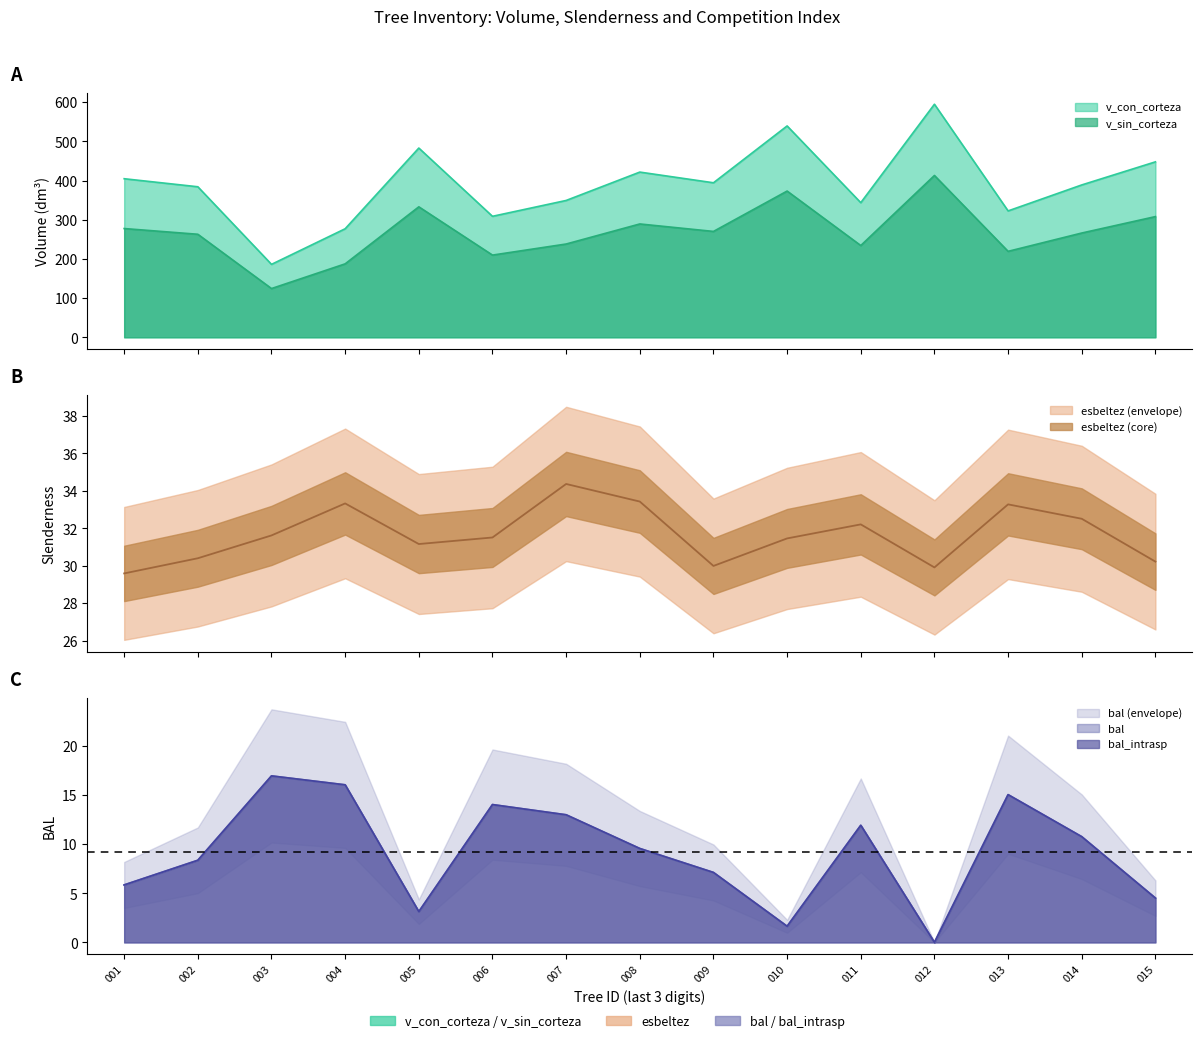

At how many categories does at least one series exceed 23?

15